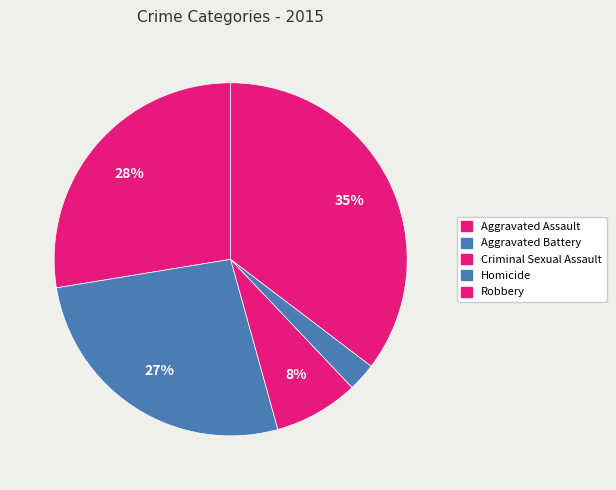

How many segments does this pie chart have?

5